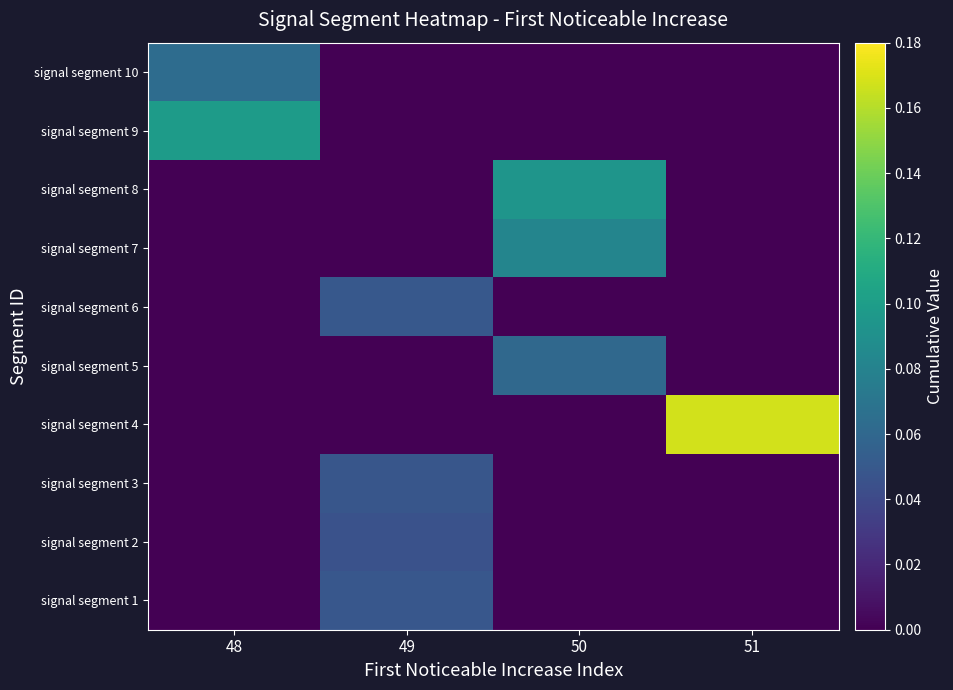

How many data points does each series have?

4